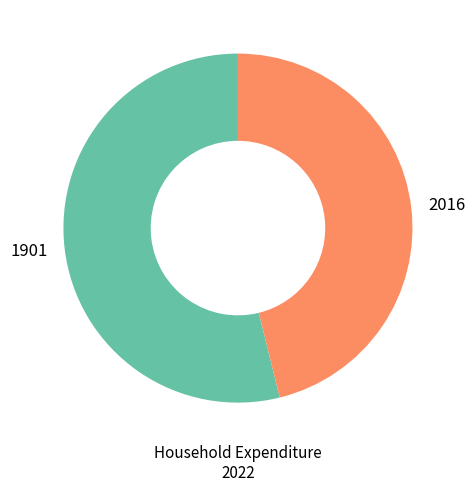

Which slice is the largest?

1901